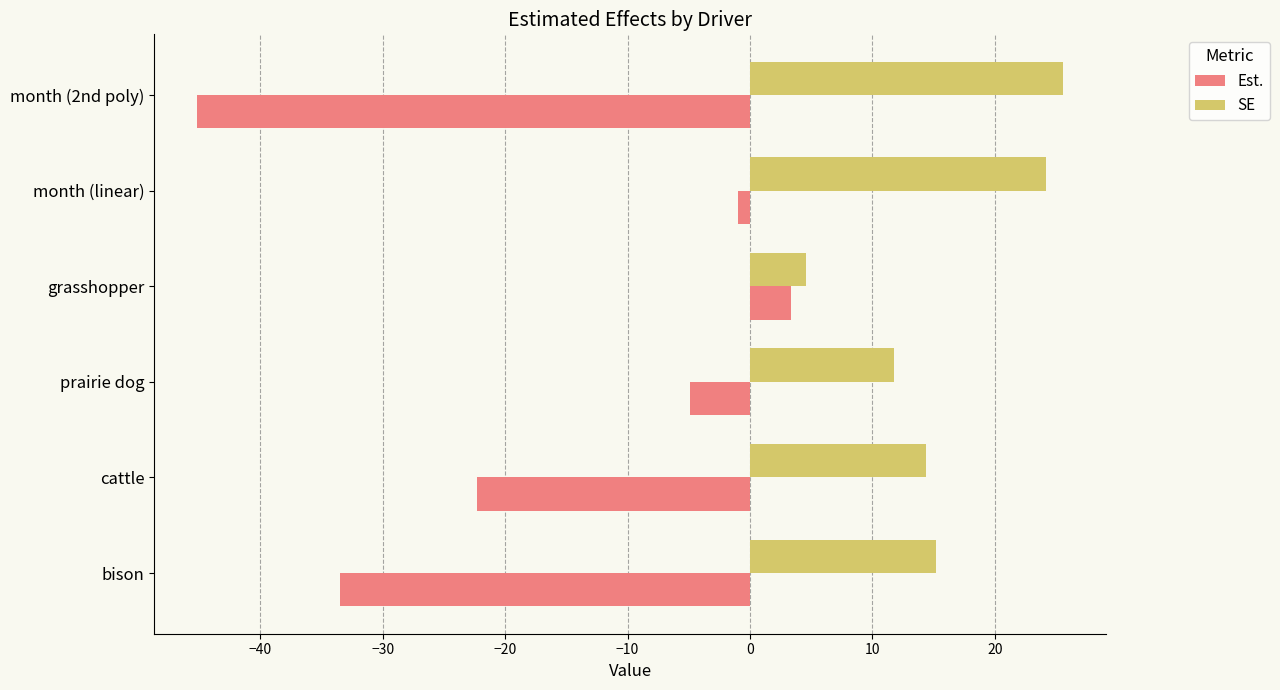

What is the minimum value shown in the chart?

-45.1